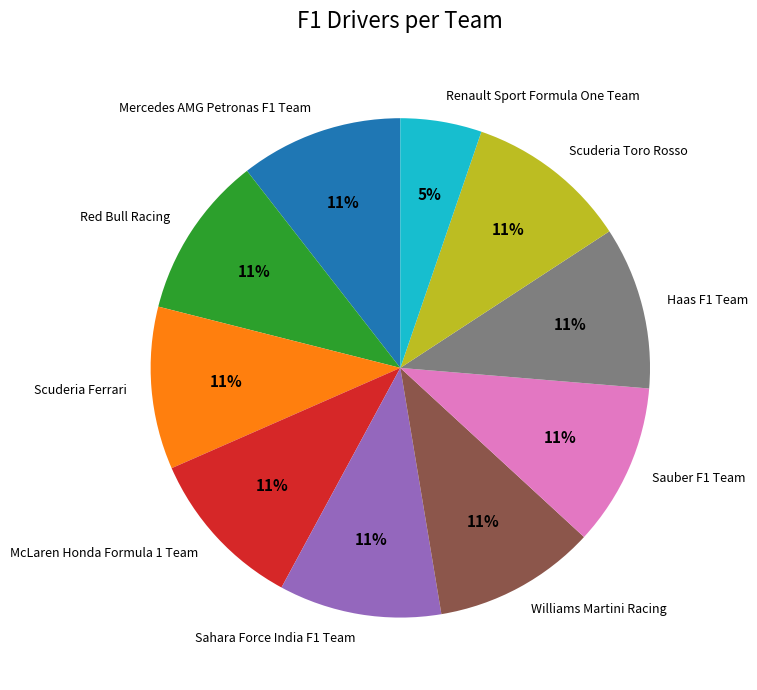

How many segments does this pie chart have?

10